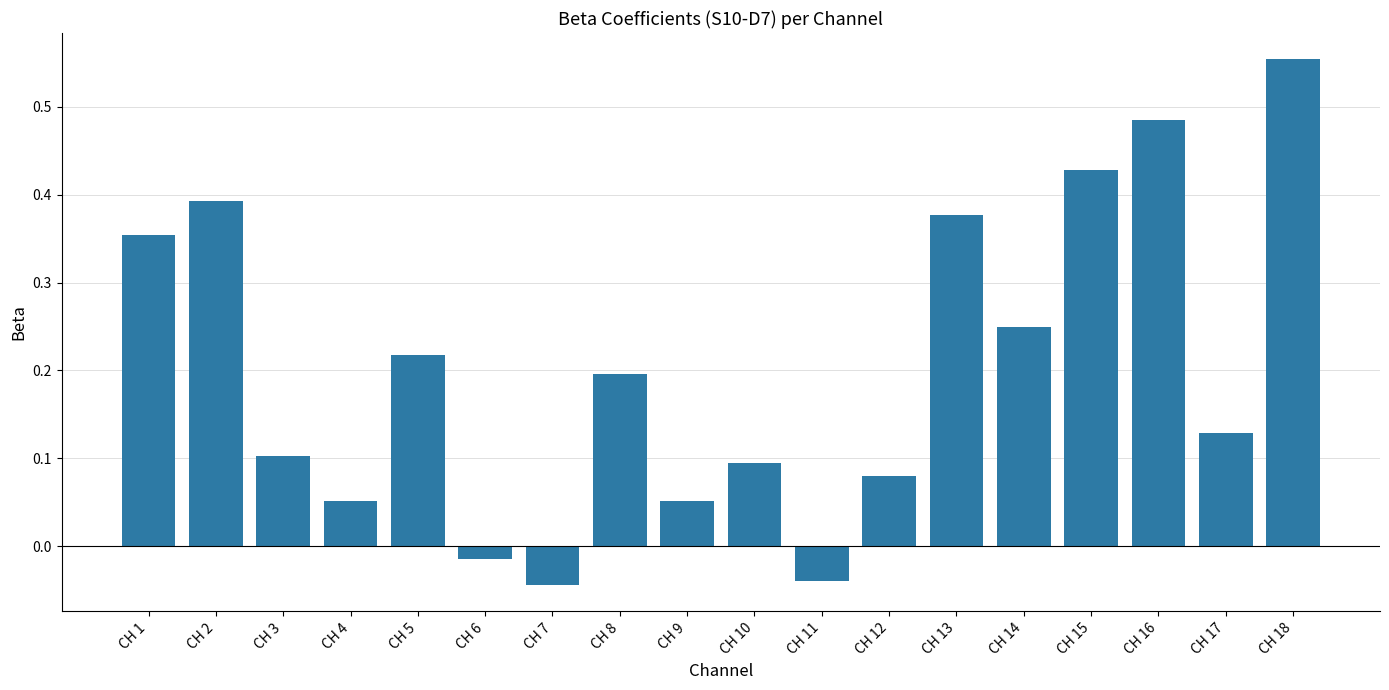

How many values are below 0?

3